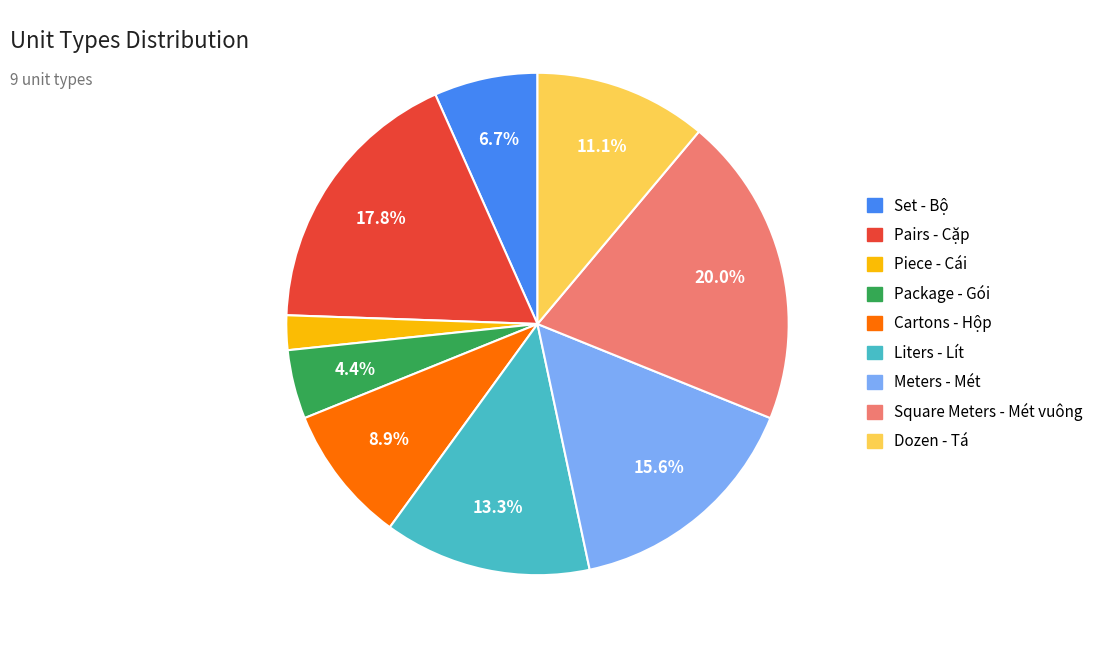

Which has a higher value, Set - Bộ or Piece - Cái?

Set - Bộ